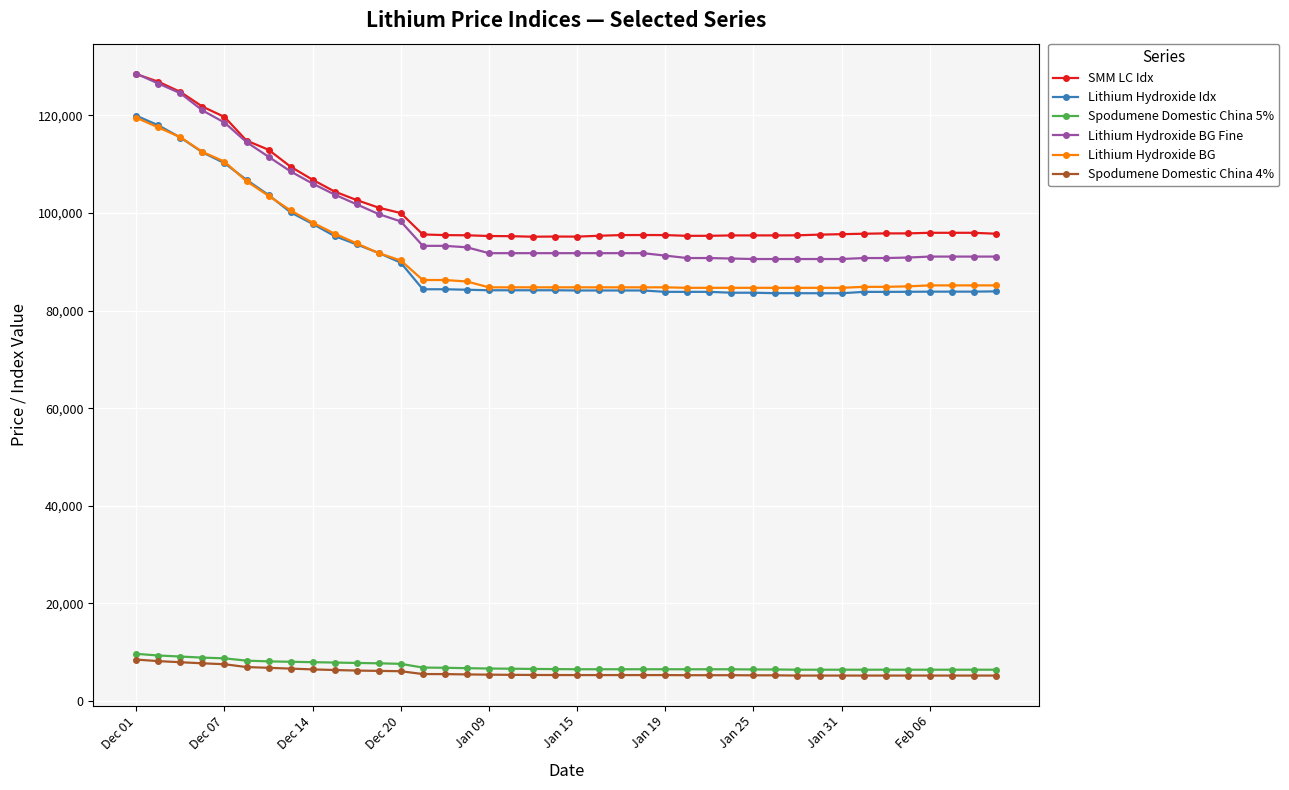

What is the average value of the Spodumene Domestic China 4% series?

5877